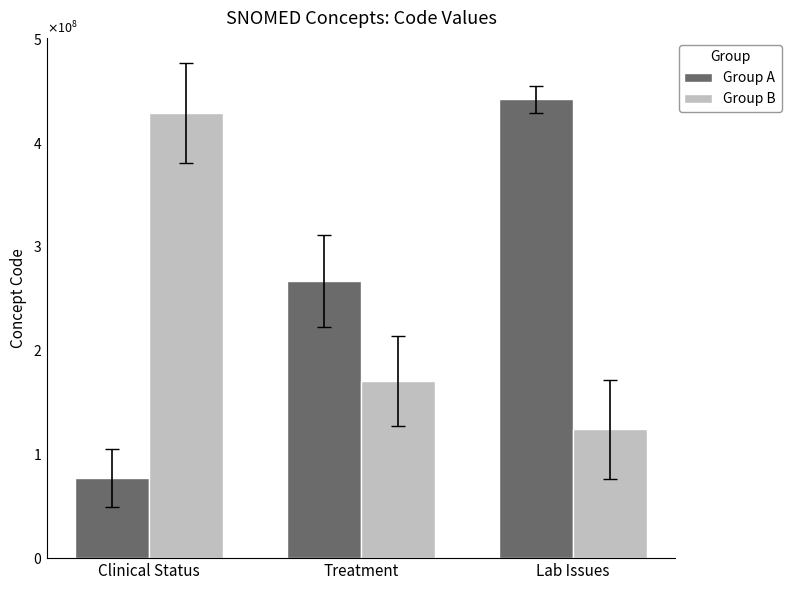

What is the smallest value displayed?

77386006